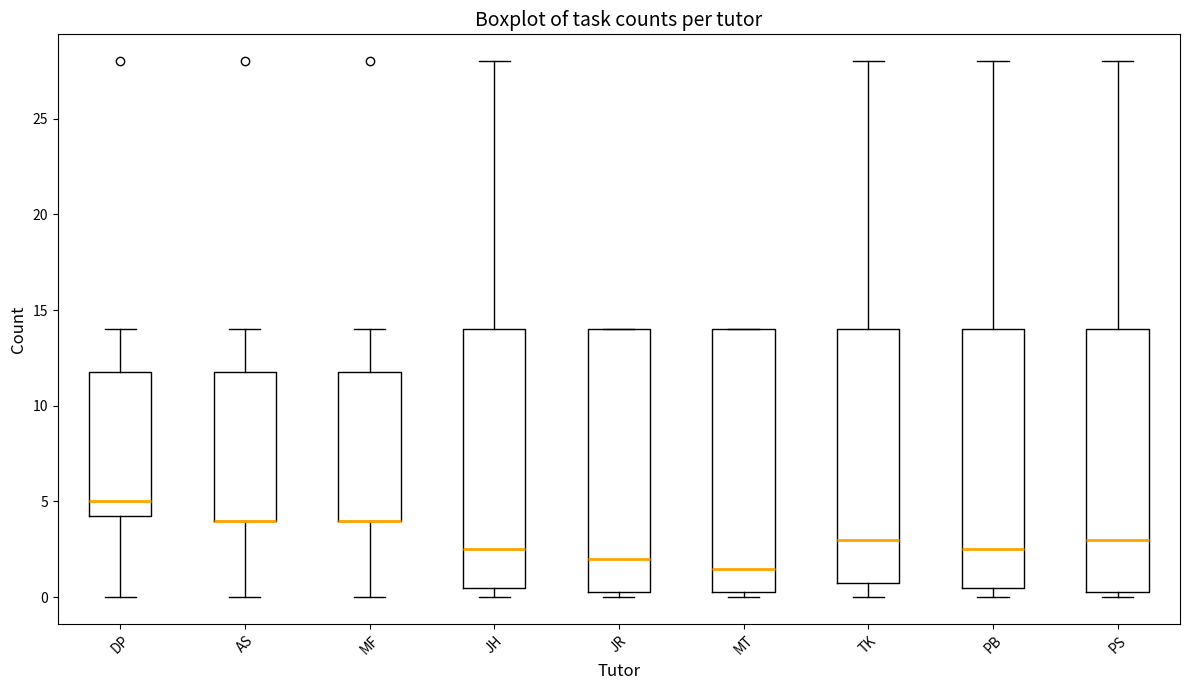

Where is the lower edge of the box for DP on the y-axis? The values are not printed on the chart, so give them approximately, as read against the axis.

4.5